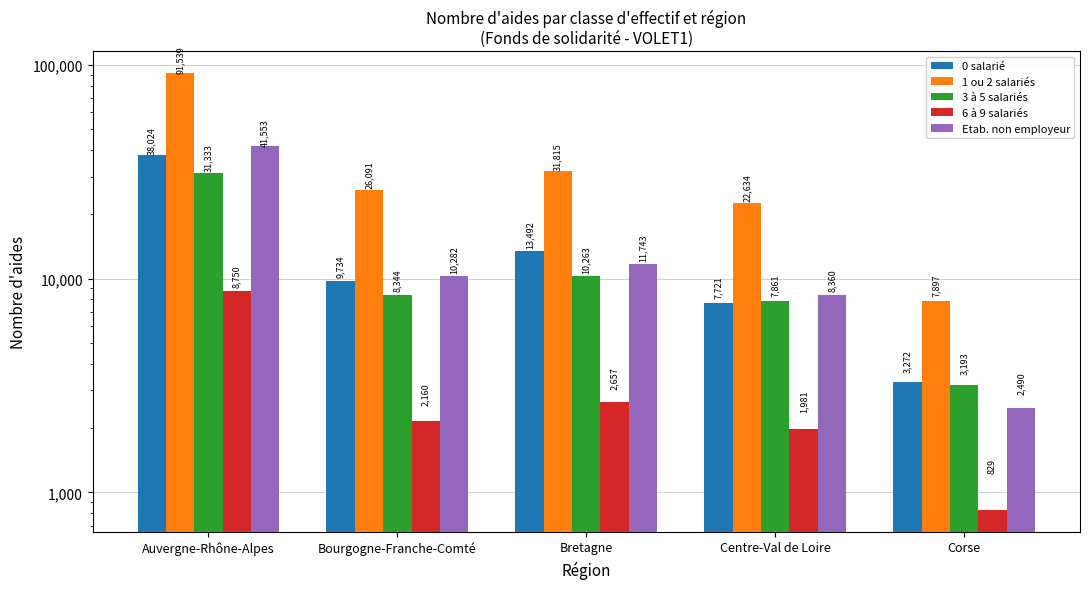

Is it true that 3 à 5 salariés equals 31333 at Auvergne-Rhône-Alpes?

True